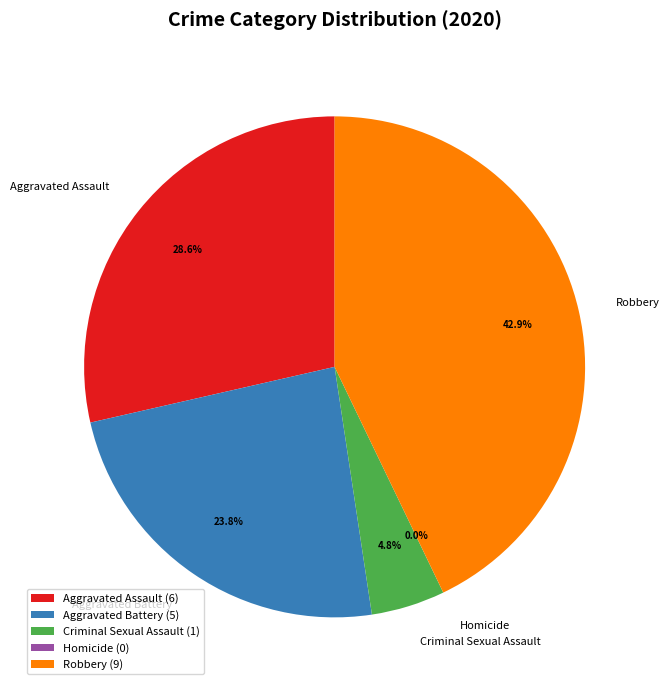

Does any single category account for the majority?

No